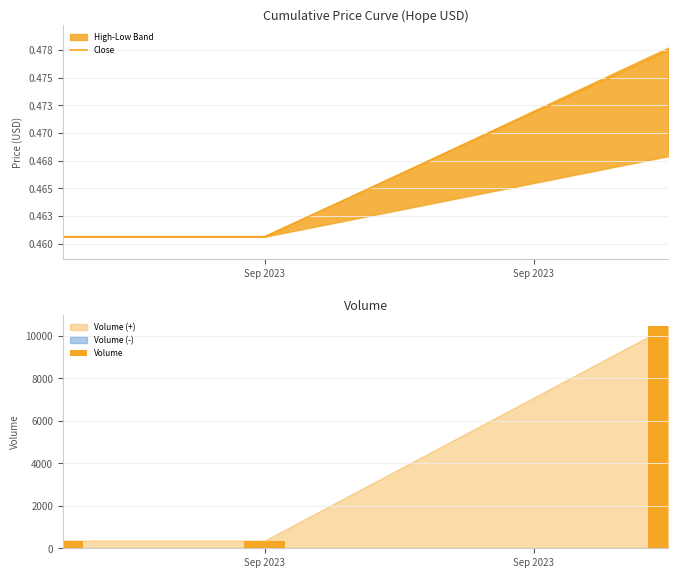

What is the highest value of the Volume series?

10455